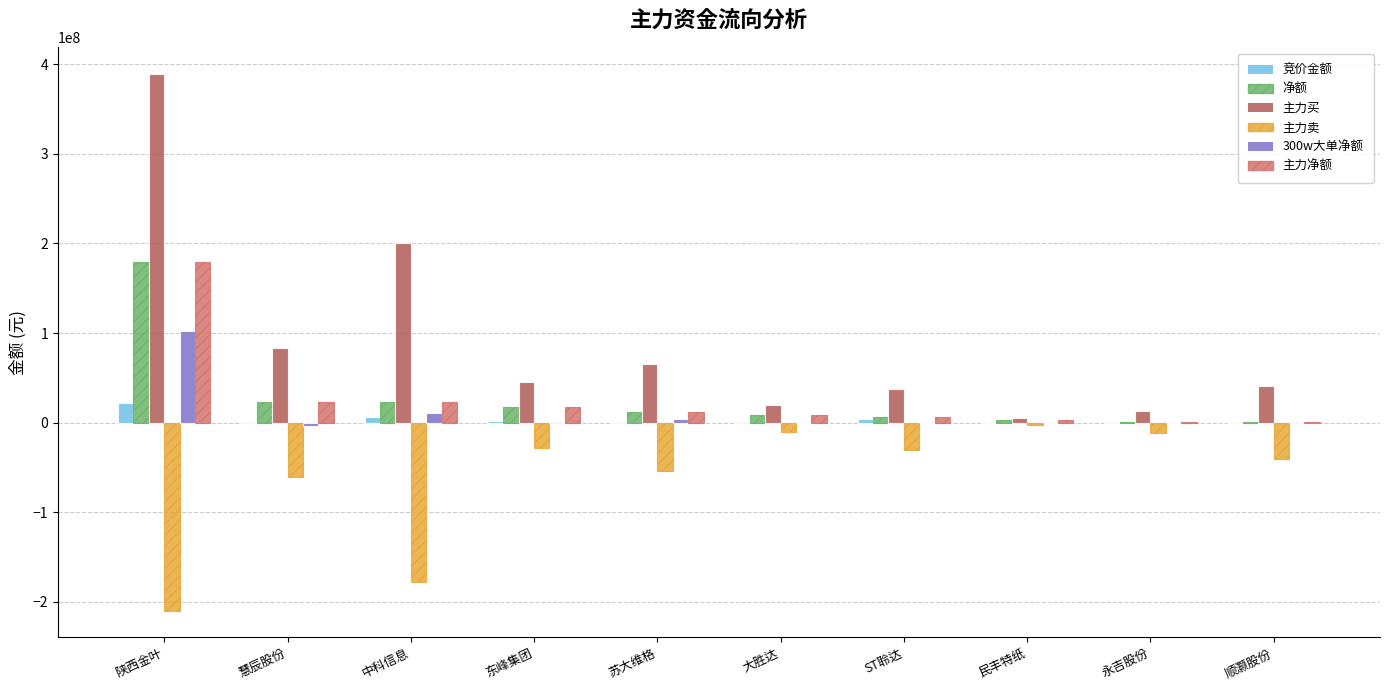

Is the value of 主力净额 at 东峰集团 greater than the value of 竞价金额 at 大胜达?

Yes